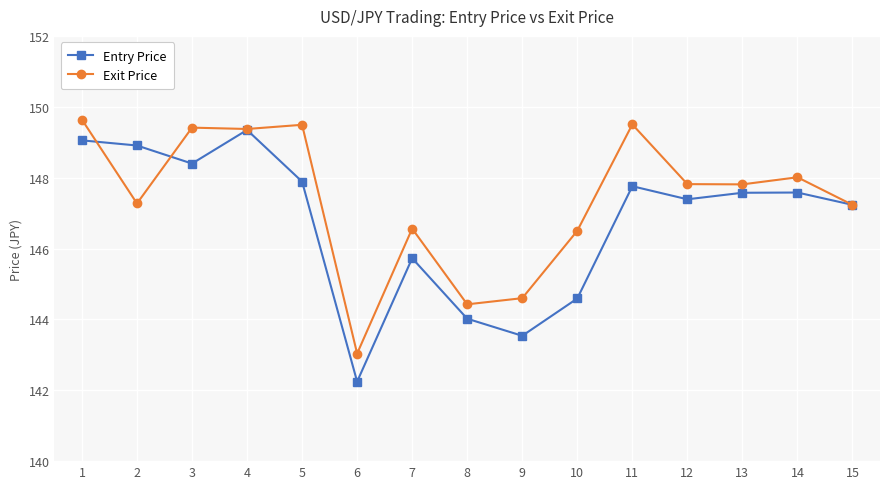

What is the sum of all Exit Price values?

2210.7